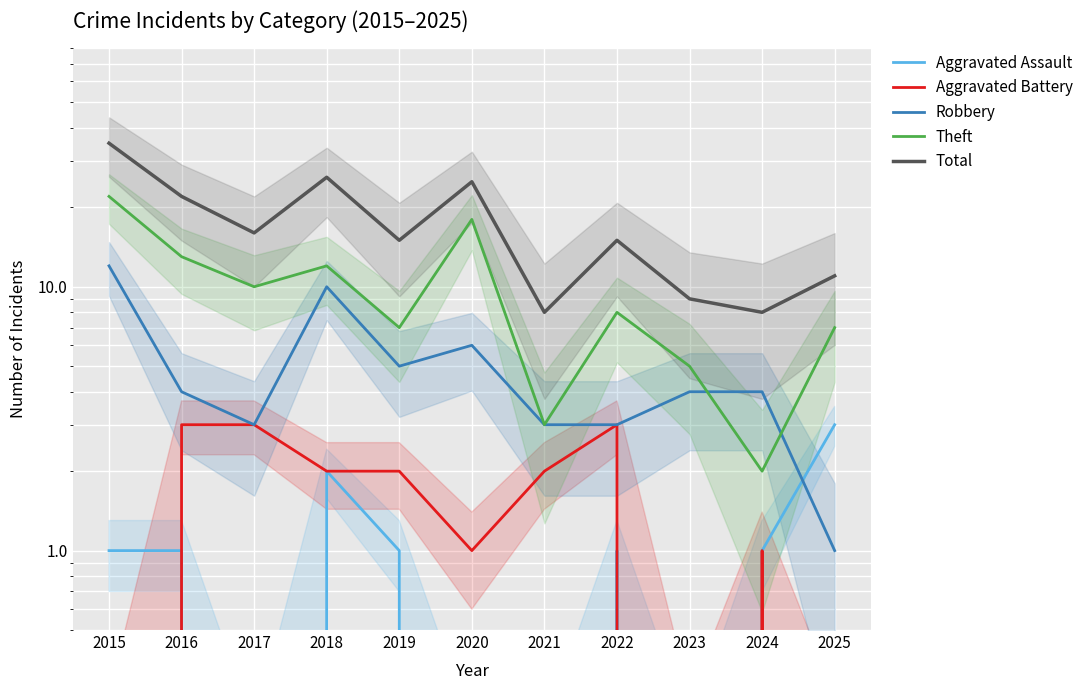

True or false: Total and Aggravated Assault cross at least once.

False